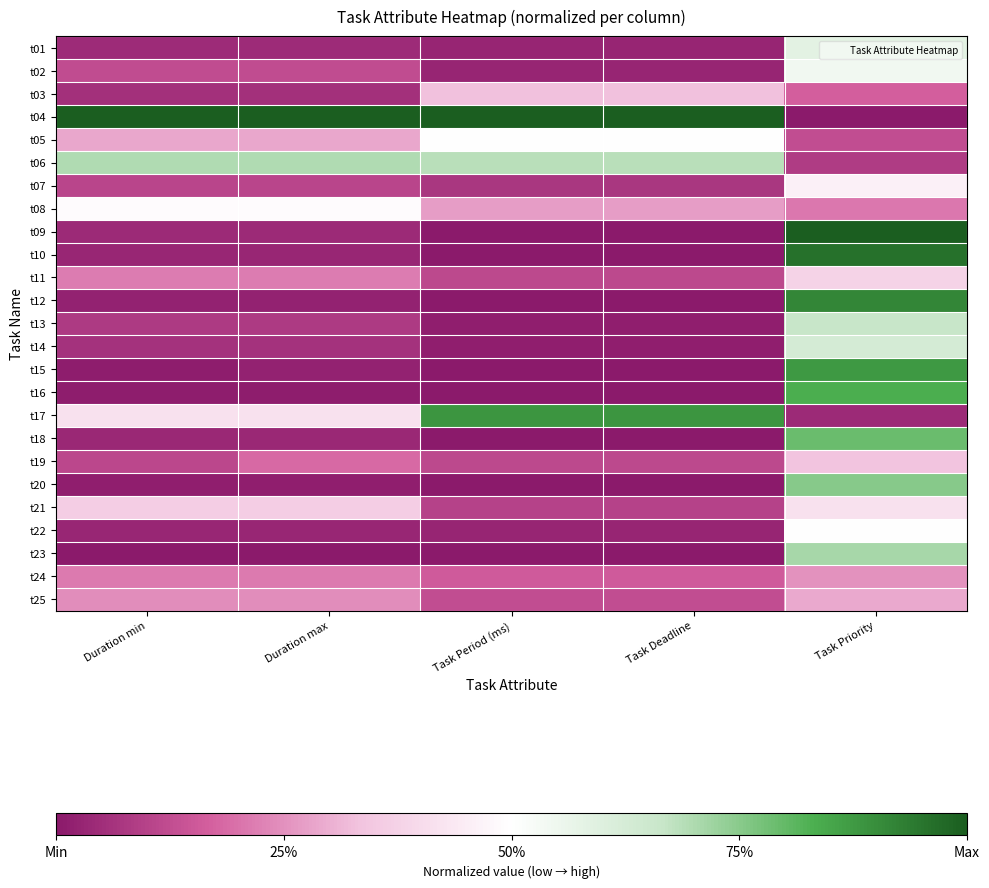

Which has a higher value, Task Priority or Task Period (ms)?

Task Priority